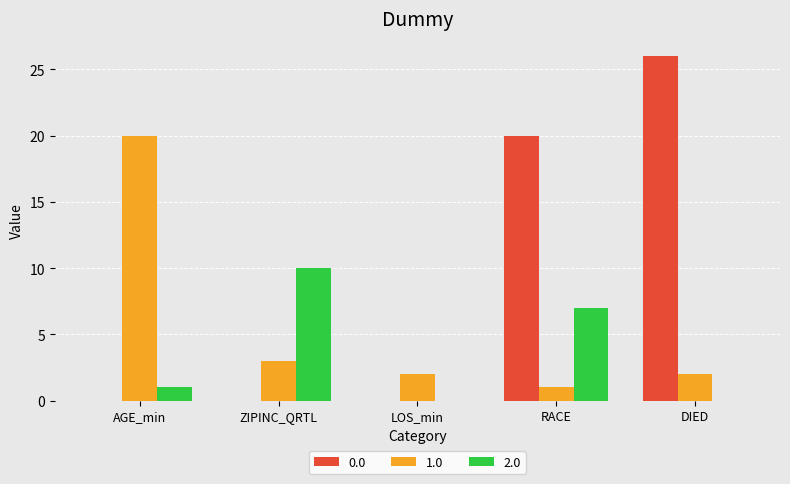

Count the number of data series in this chart.

3